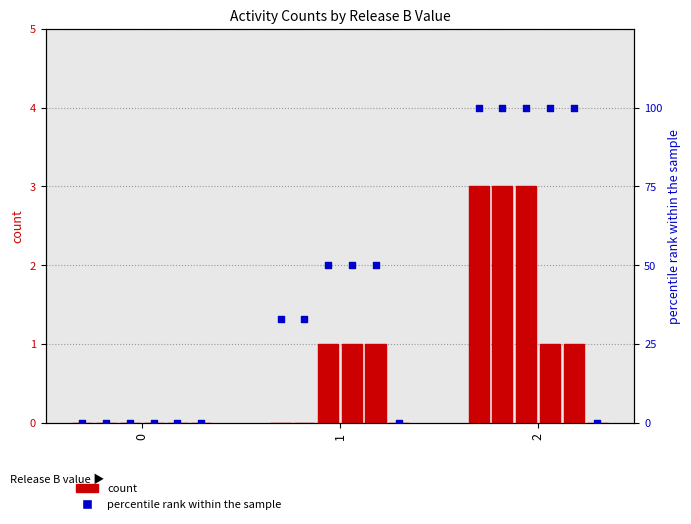

At how many categories does at least one series exceed 22?

2